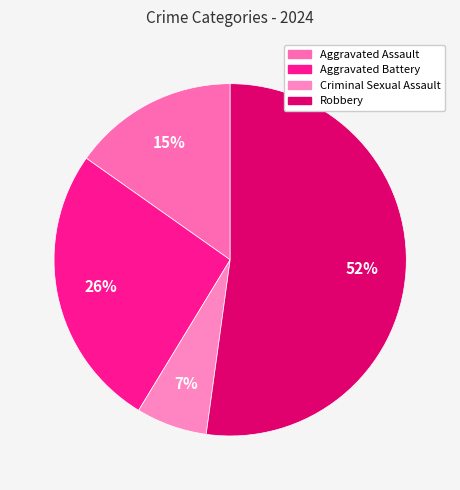

True or false: Criminal Sexual Assault accounts for 7% of the total.

True